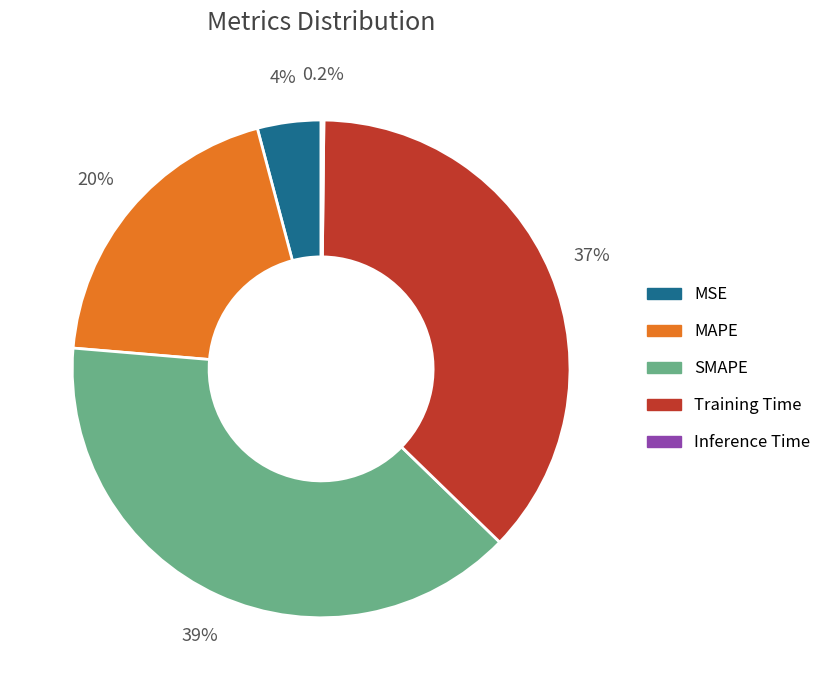

What is the largest slice in the pie chart?

SMAPE